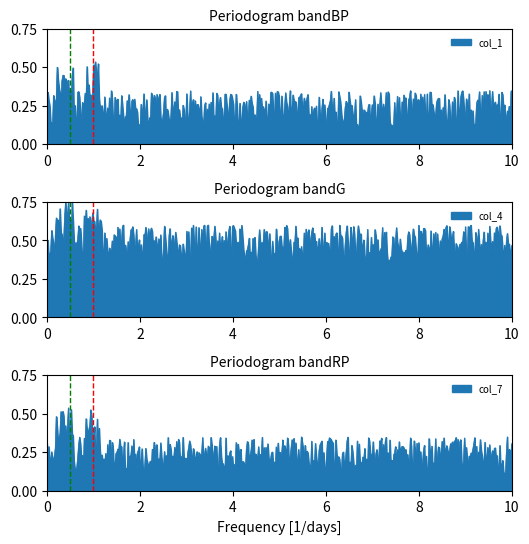

What are all the series names shown in the legend?

col_1, col_4, col_7